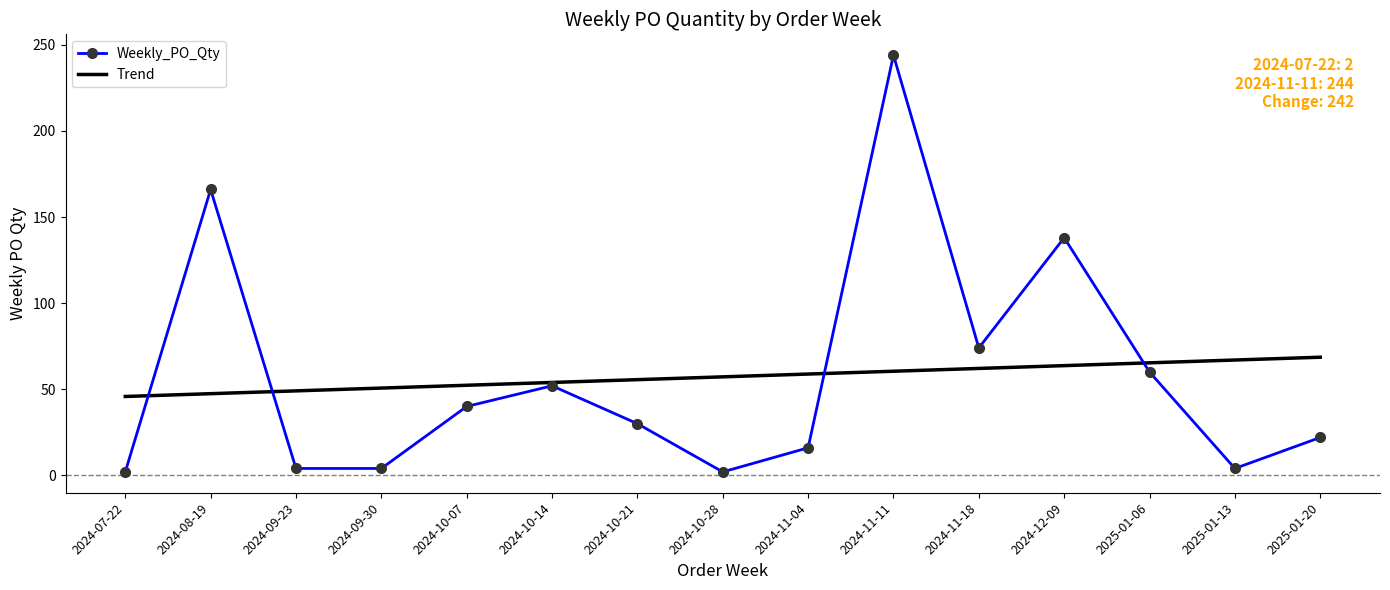

At which label does Weekly_PO_Qty first exceed 30?

2024-08-19